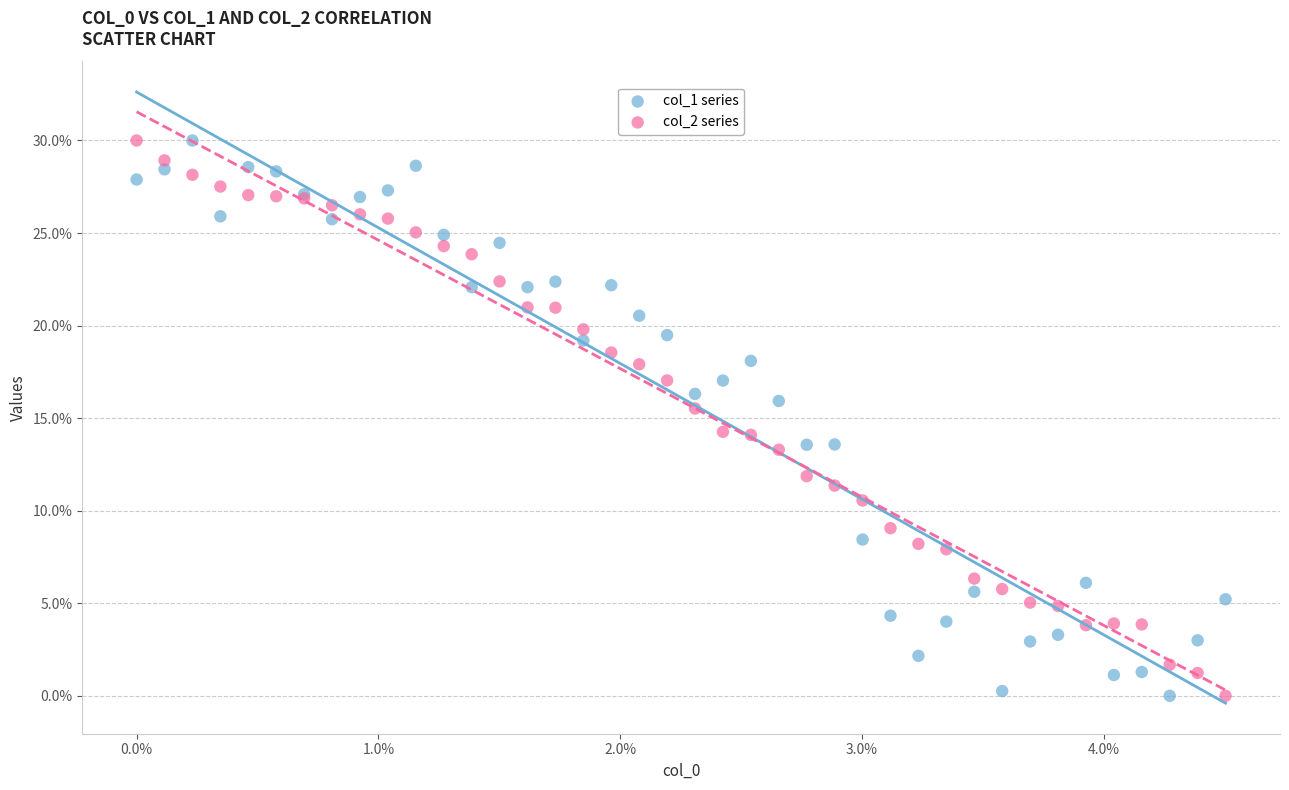

What is the X range (max minus min) for the scatter plot?

4.5